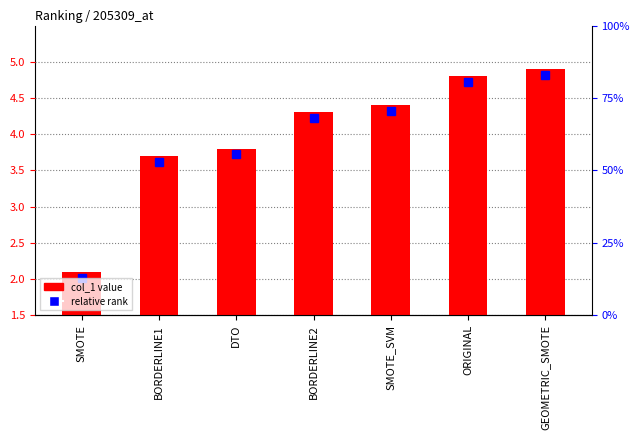

How many bars are there in total?

7